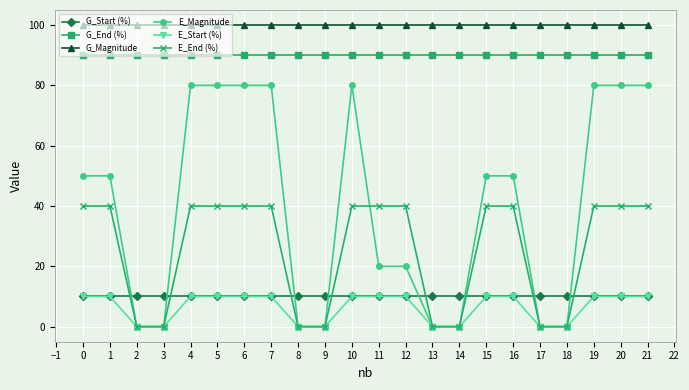

What is the total value across all series at 3?

200